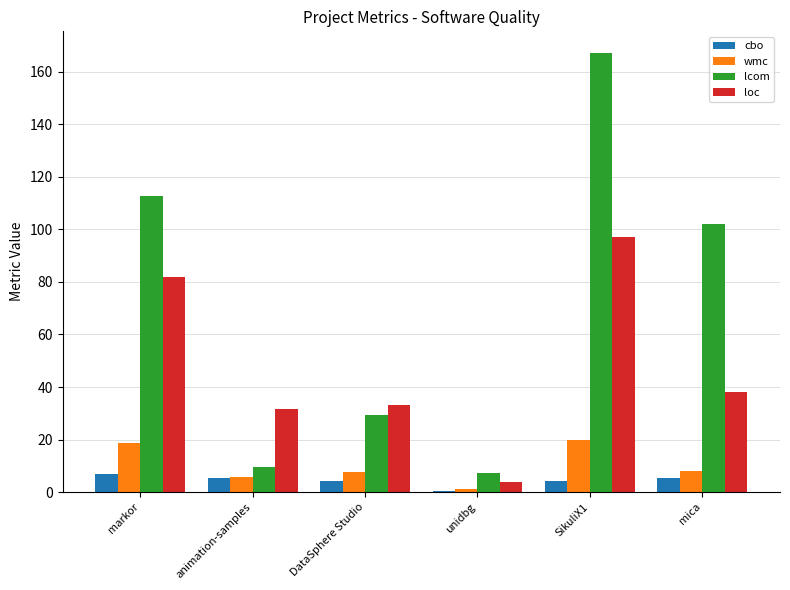

What is the difference between the cbo values at mica and animation-samples?

0.2